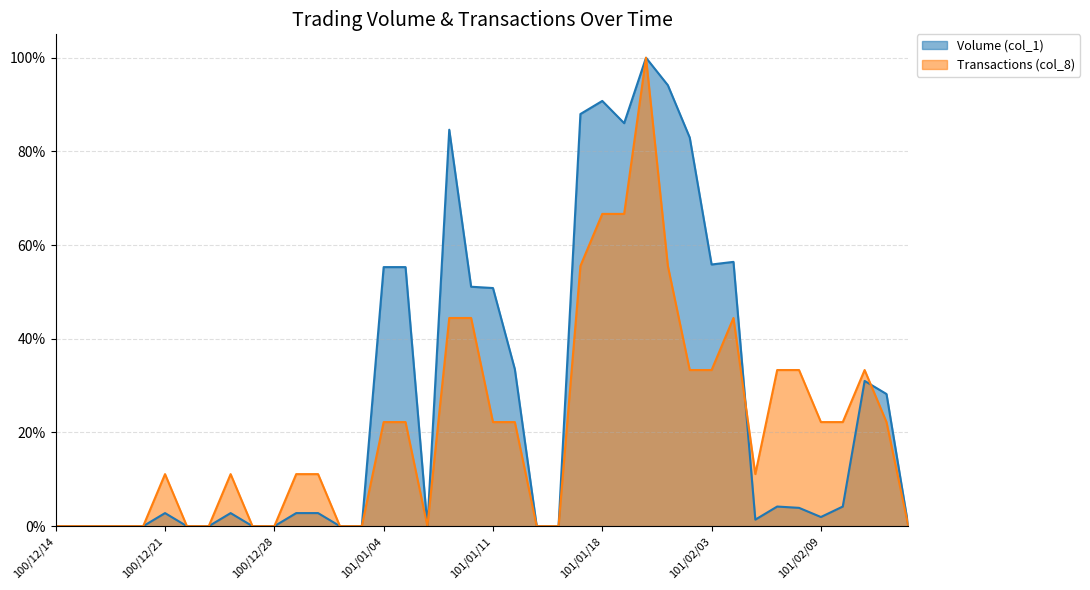

What are all the series names shown in the legend?

Volume (col_1), Transactions (col_8)